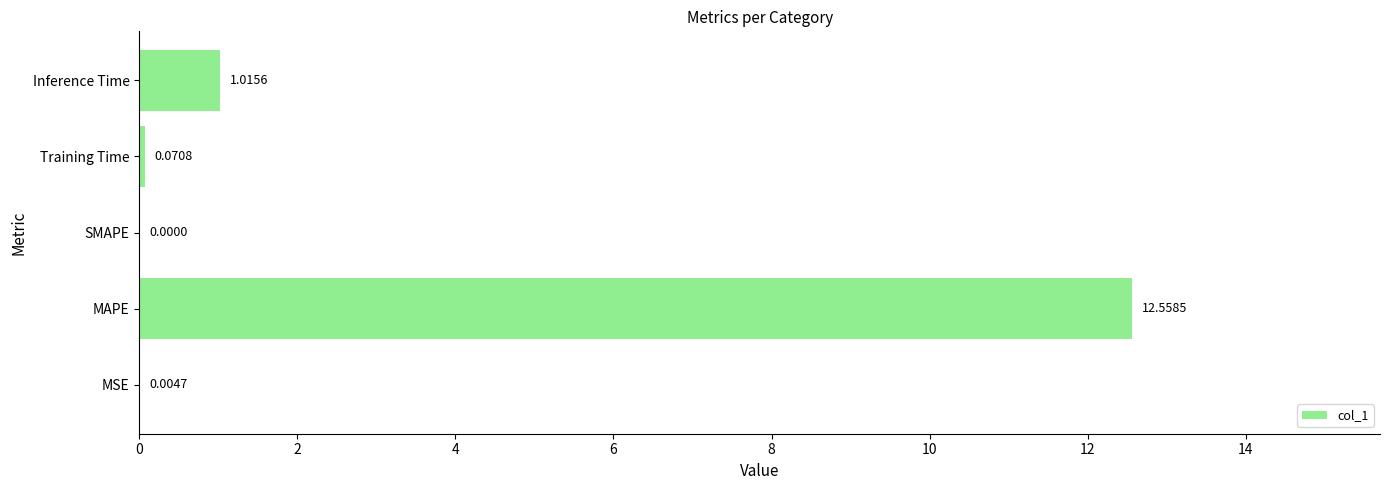

At which label is the value closest to 6?

Inference Time